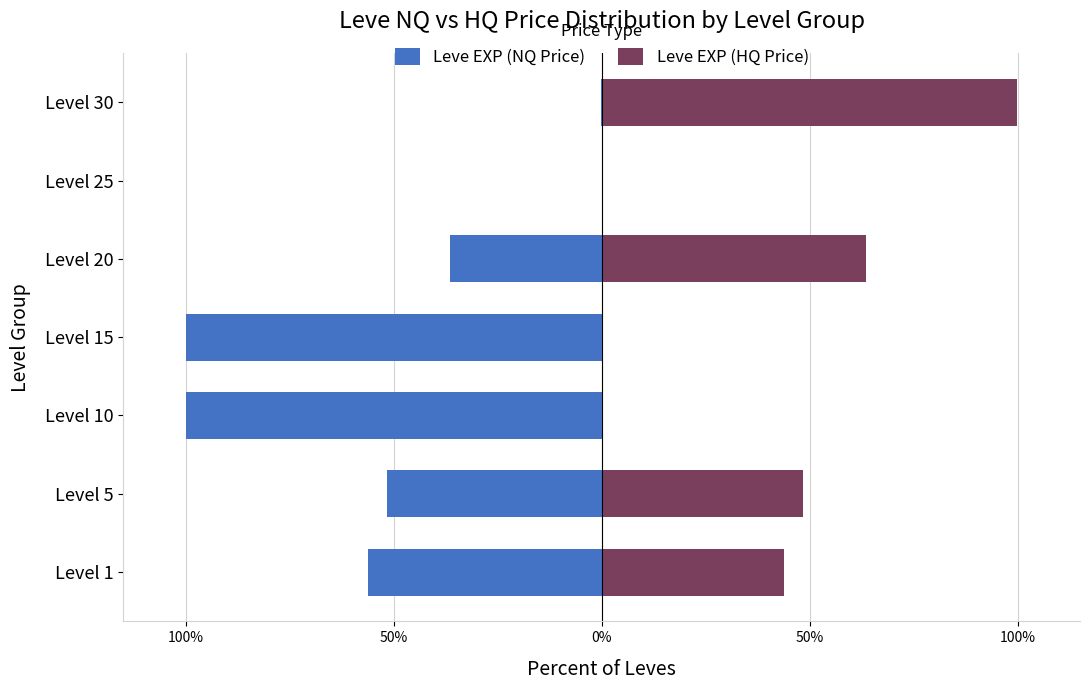

Is the value of Leve EXP (NQ Price) at Level 25 greater than the value of Leve EXP (HQ Price) at Level 30?

No